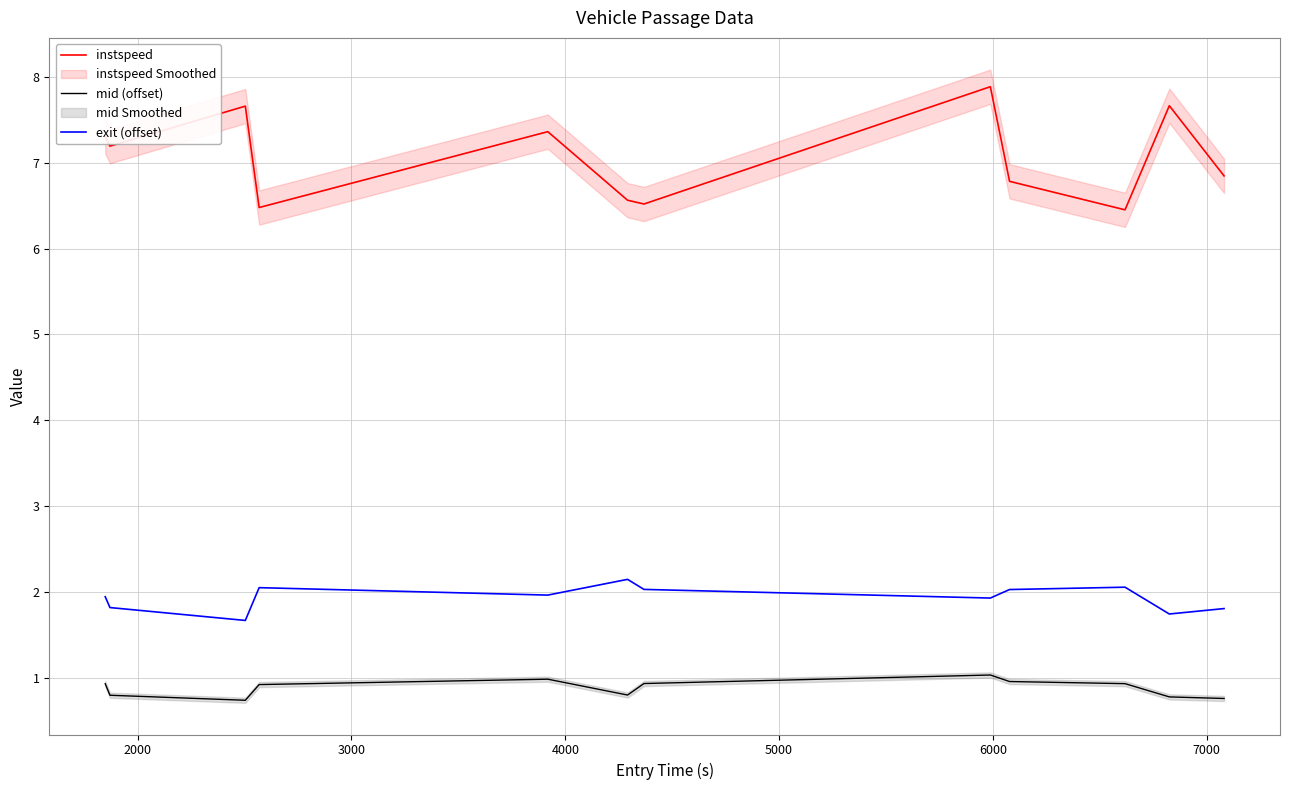

True or false: instspeed and mid (offset) cross at least once.

False